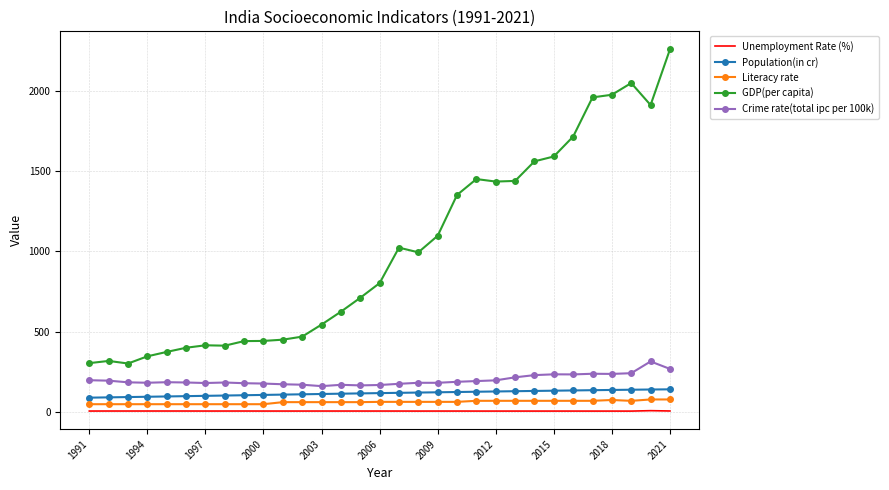

What is the highest value of the Literacy rate series?

77.7